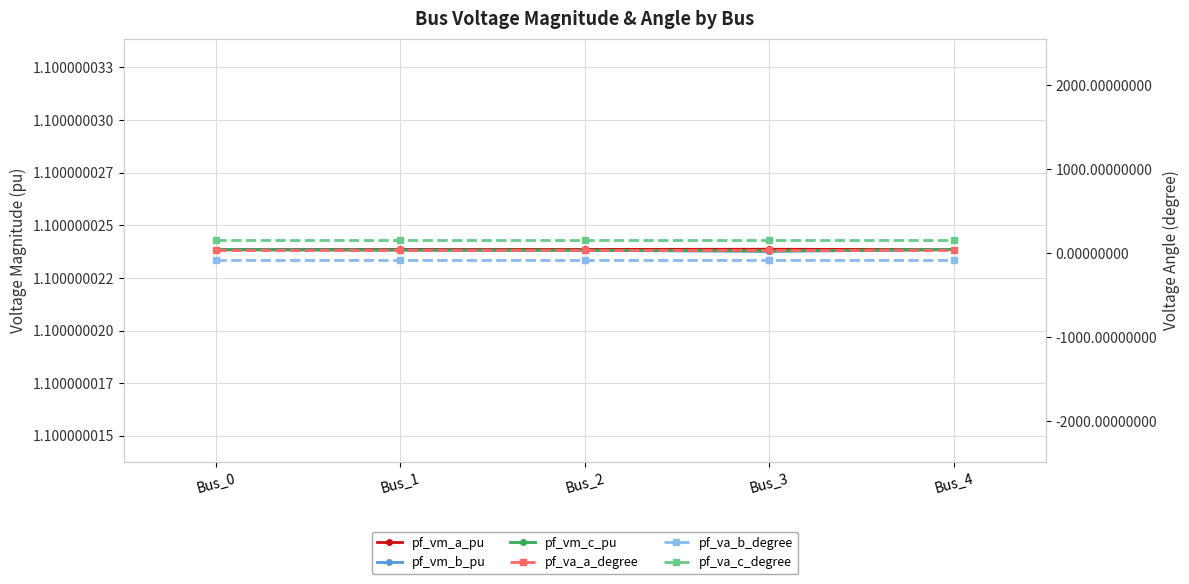

What are all the series names shown in the legend?

pf_vm_a_pu, pf_vm_b_pu, pf_vm_c_pu, pf_va_a_degree, pf_va_b_degree, pf_va_c_degree